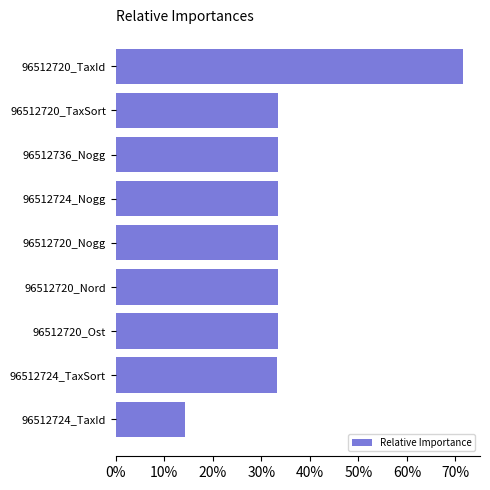

Does the chart contain stacked bars?

No